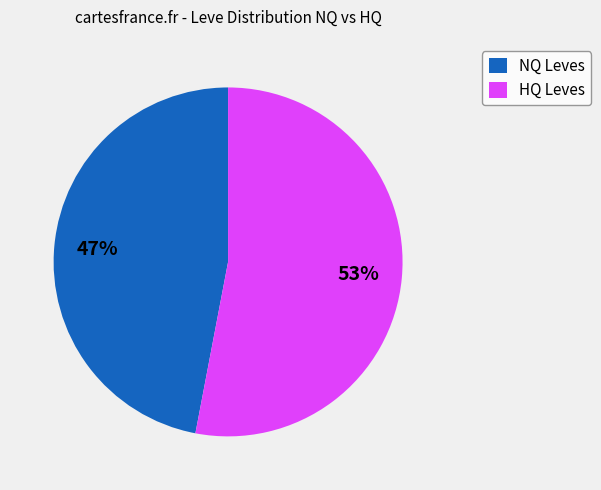

Which slice is the smallest?

NQ Leves